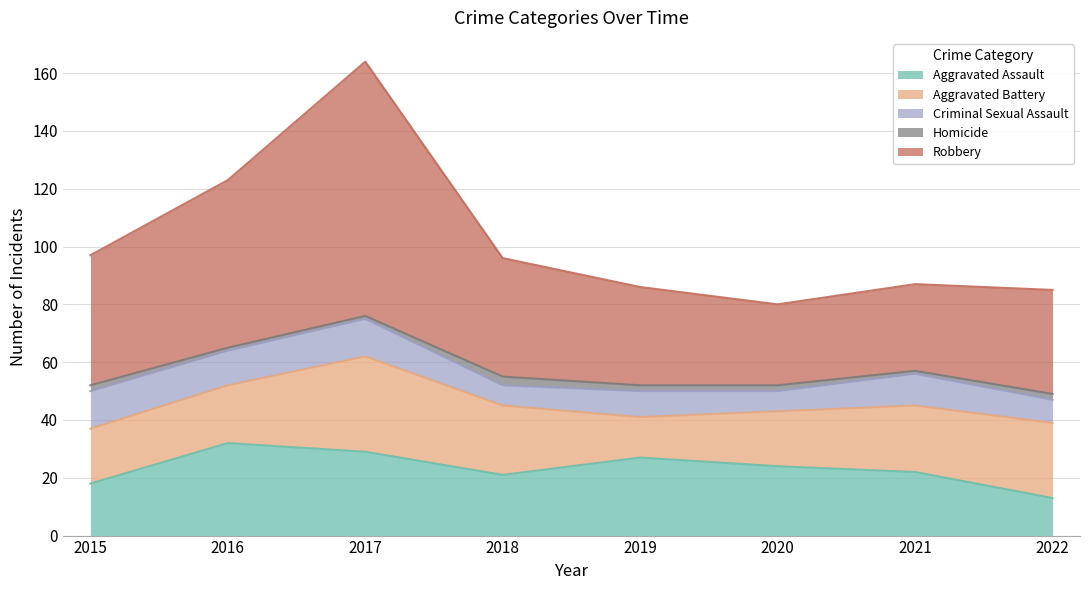

How many data points does each series have?

8